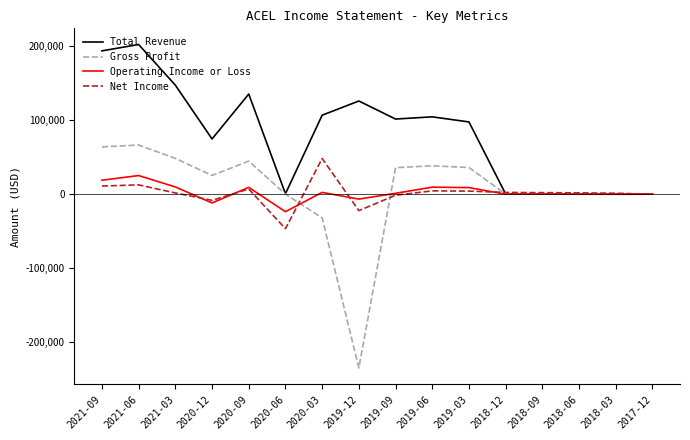

Between 2020-09 and 2019-12, which series saw the biggest shift?

Gross Profit